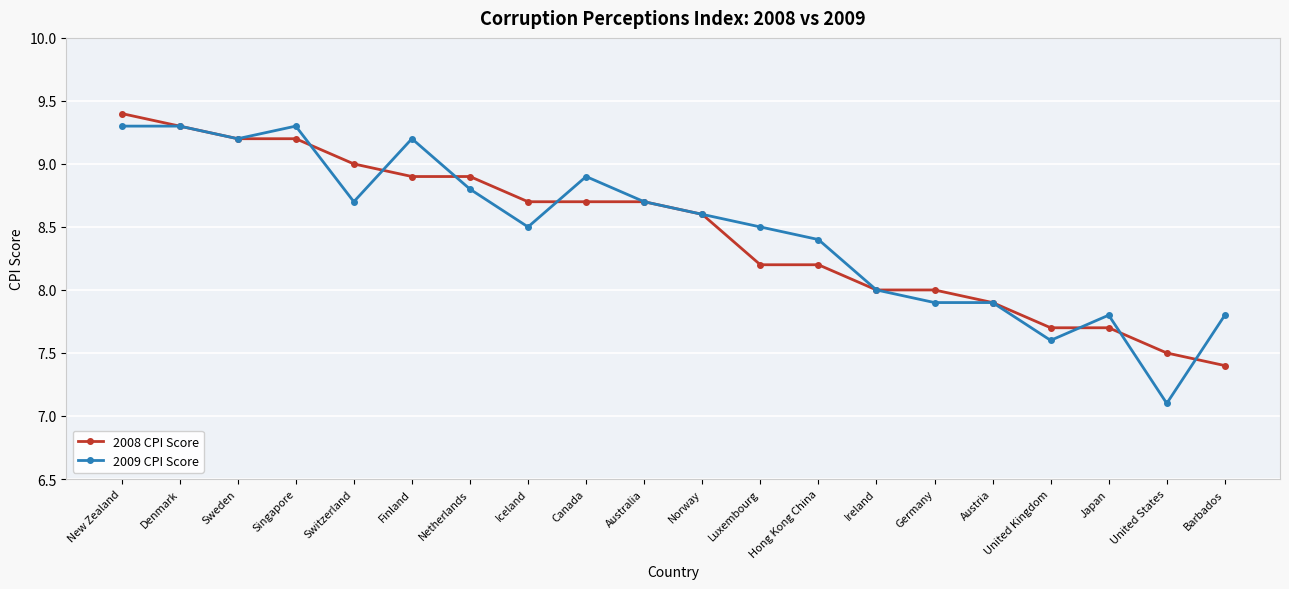

At which category does 2009 CPI Score reach its first local valley?

Sweden